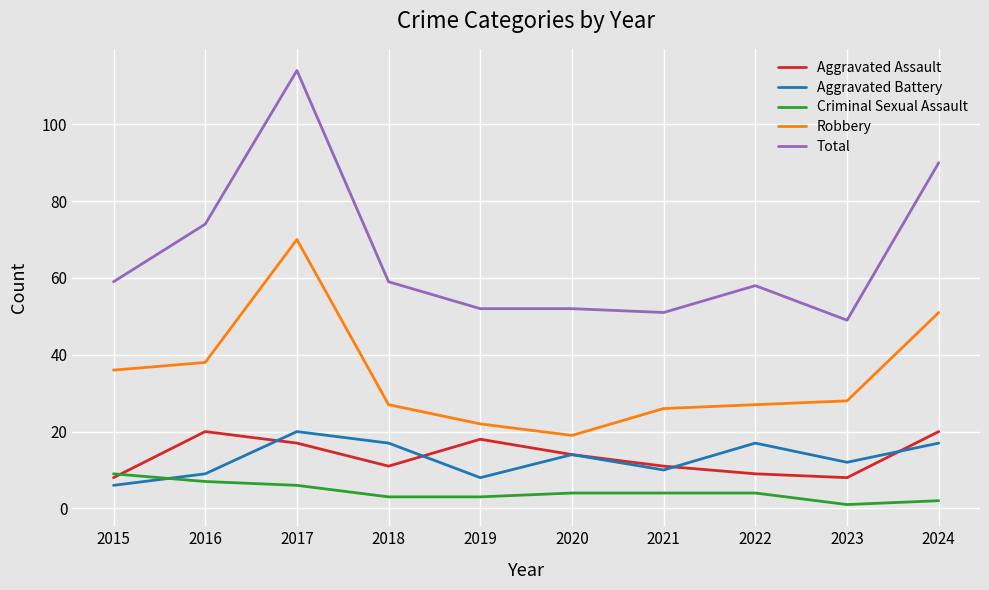

The Total series shows 102 at 2016. True or false?

False